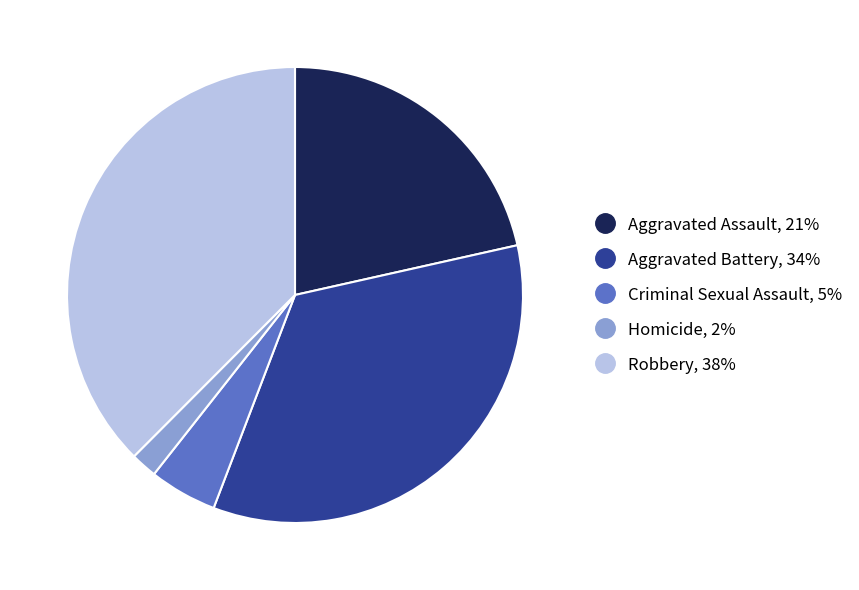

Is there any slice that represents more than half of the pie?

No